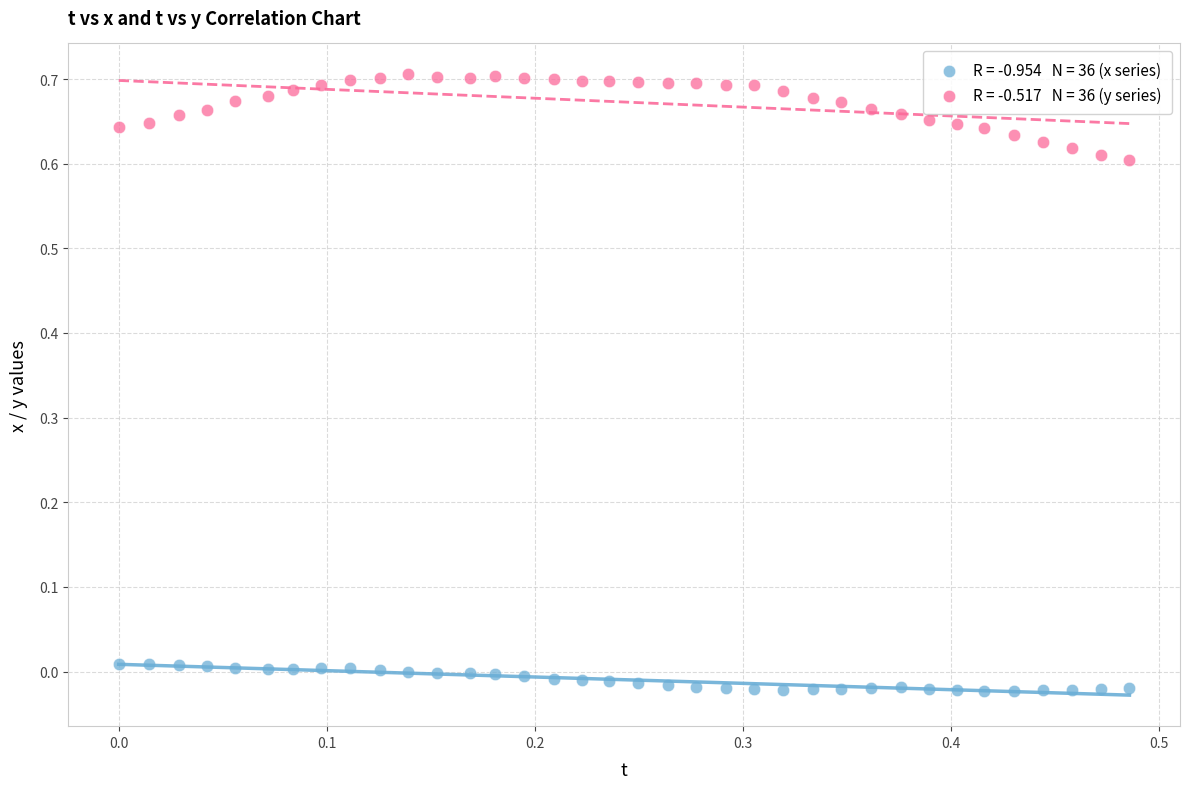

Across all data points, what is the range of X values (max minus min)?

0.5